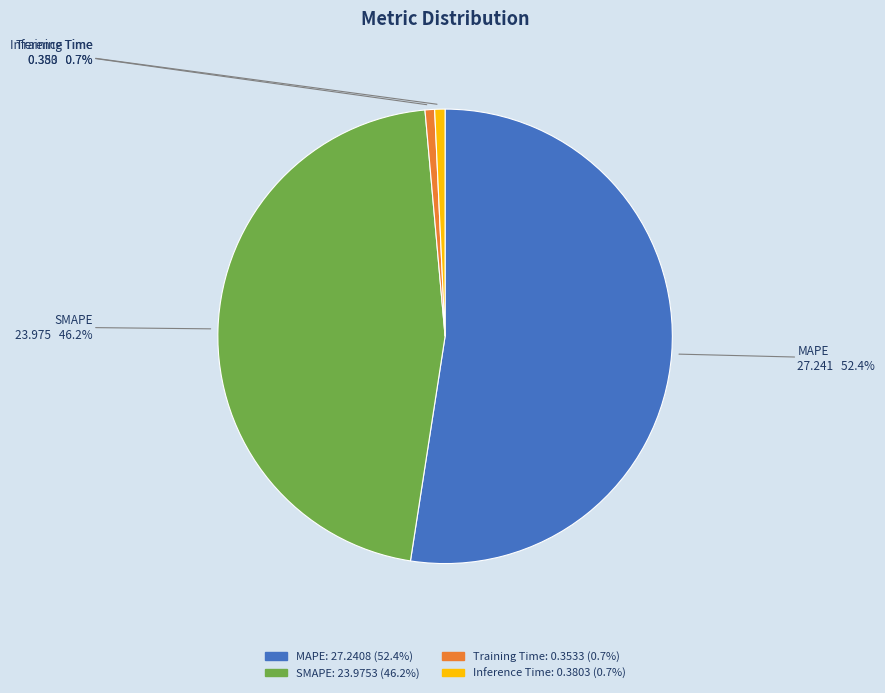

What percentage is NOT represented by MAPE?

47.6%